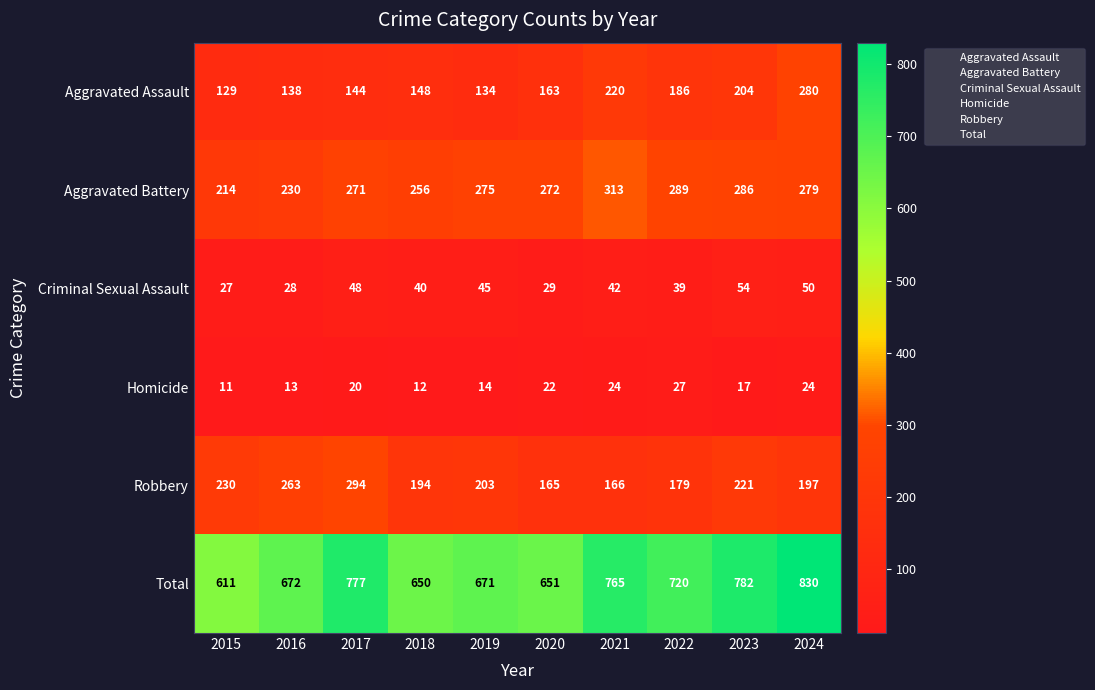

List the series in order of their peak value, lowest first.

Homicide, Criminal Sexual Assault, Aggravated Assault, Robbery, Aggravated Battery, Total